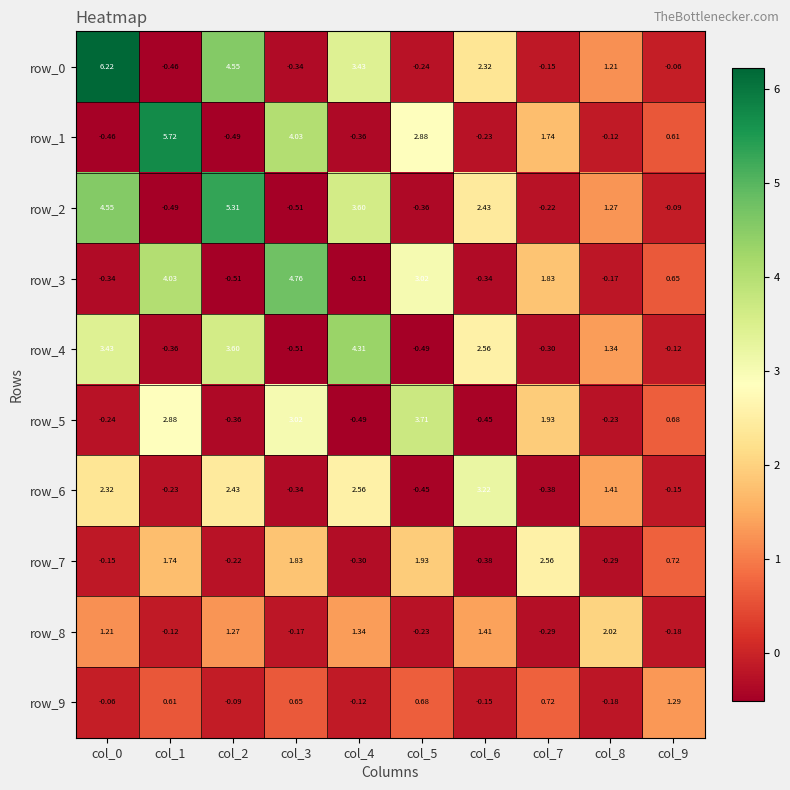

Is the value of row_6 at col_4 greater than the value of row_1 at col_9?

Yes